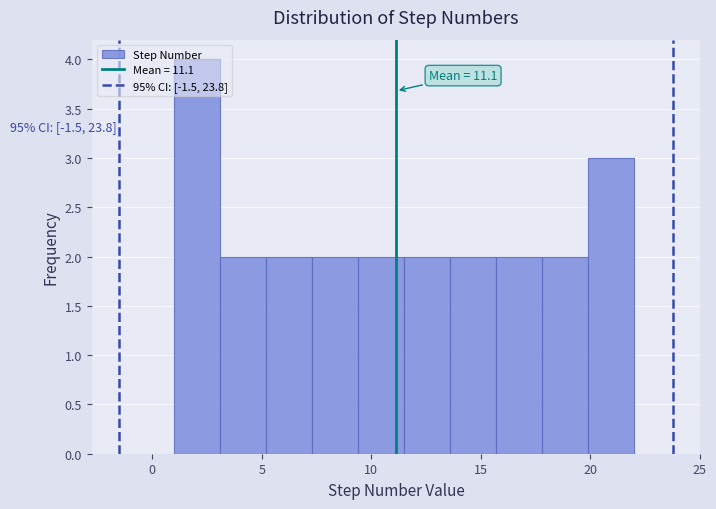

Which range on the x-axis has the tallest bar?

1.0 to 3.1